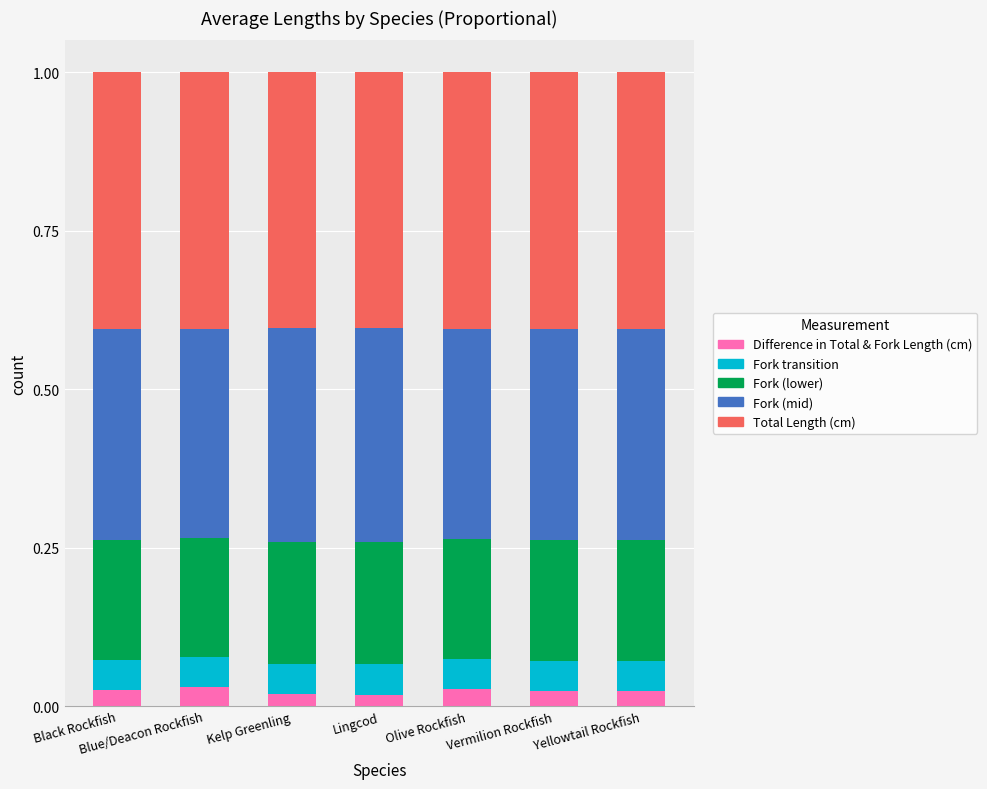

What is the total value across all series at Black Rockfish?

1.0